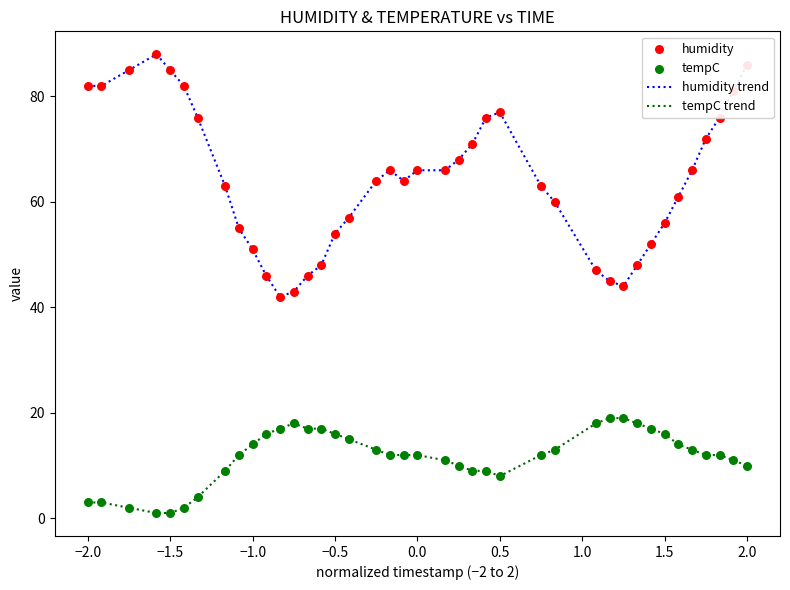

Which series has the largest total across all categories?

humidity trend